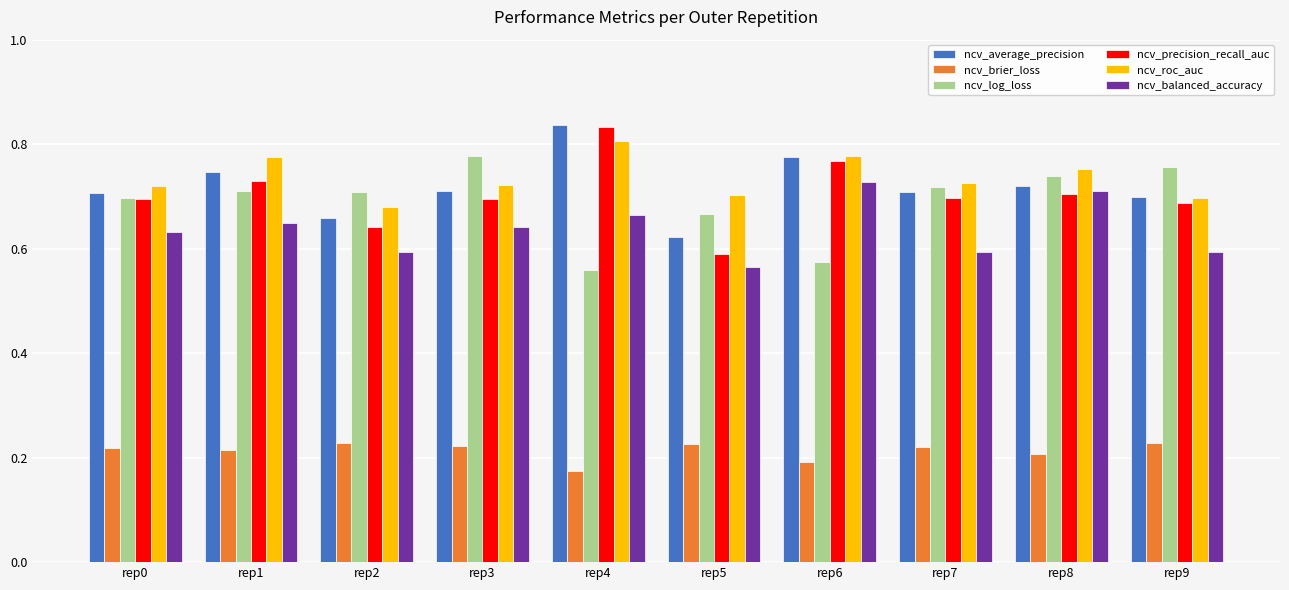

What is the sum of all ncv_average_precision values?

7.2